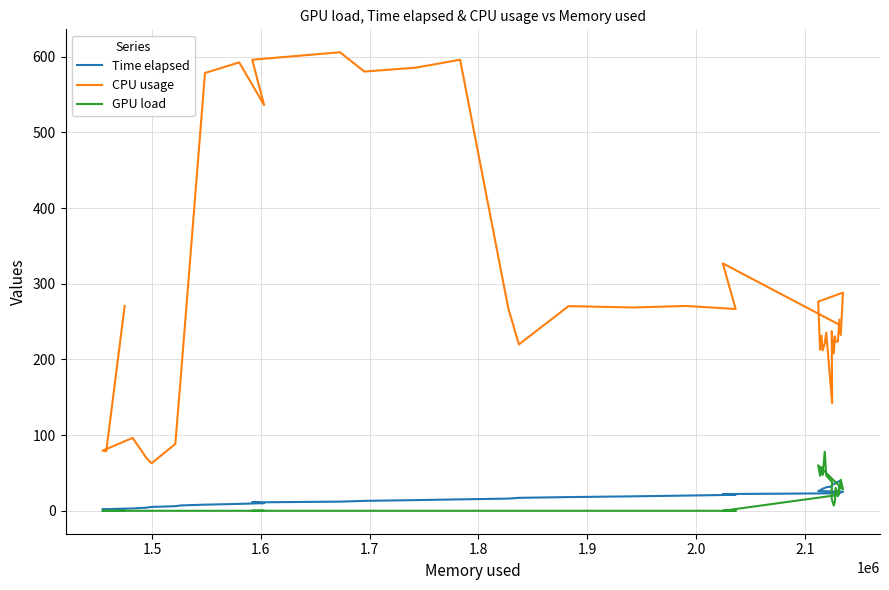

How many series are shown in this chart?

3